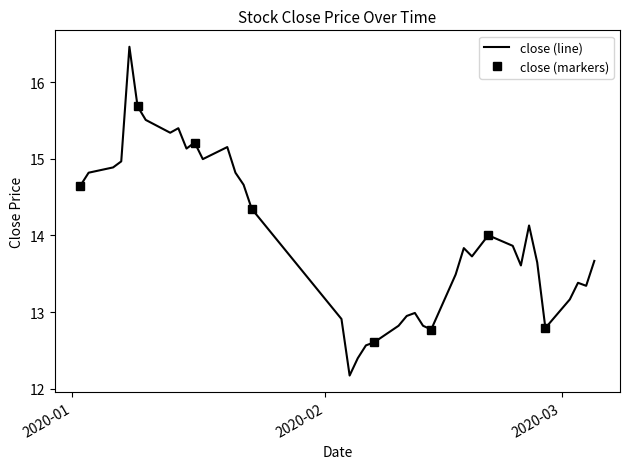

What is the lowest value of the close (line) series?

12.2